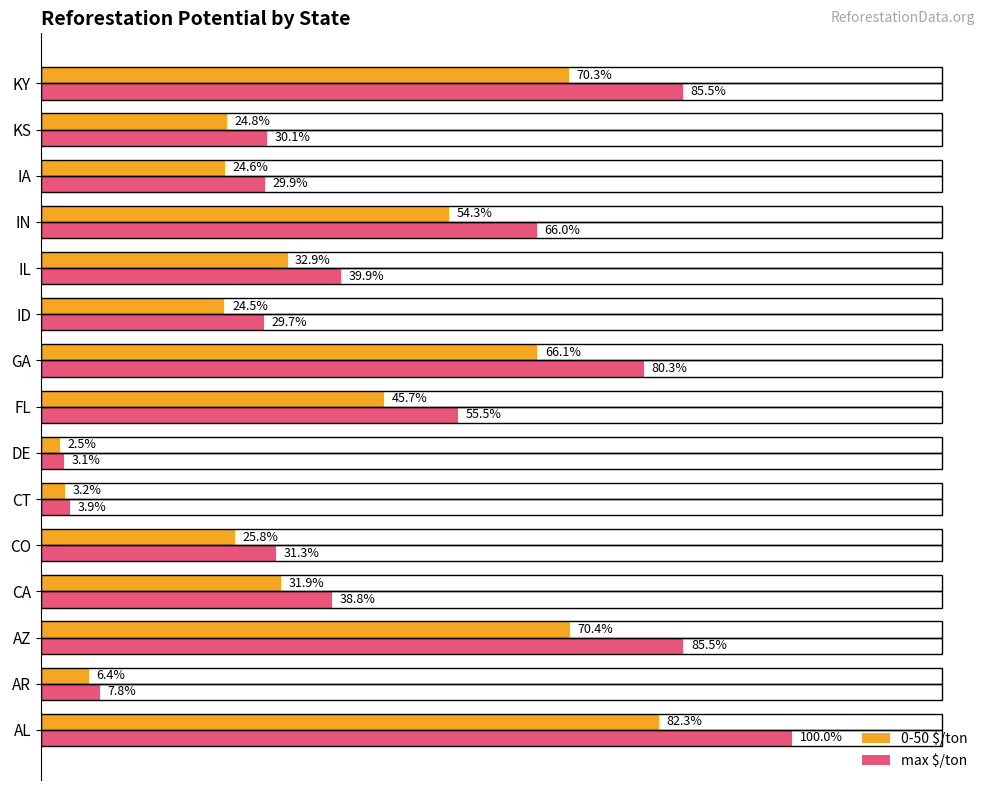

Reading left to right, extract all data points from this chart.

0-50 $/ton: 0.8	0.1	0.7	0.3	0.3	0.0	0.0	0.5	0.7	0.2	0.3	0.5	0.2	0.2	0.7
max $/ton: 1.0	0.1	0.9	0.4	0.3	0.0	0.0	0.6	0.8	0.3	0.4	0.7	0.3	0.3	0.9